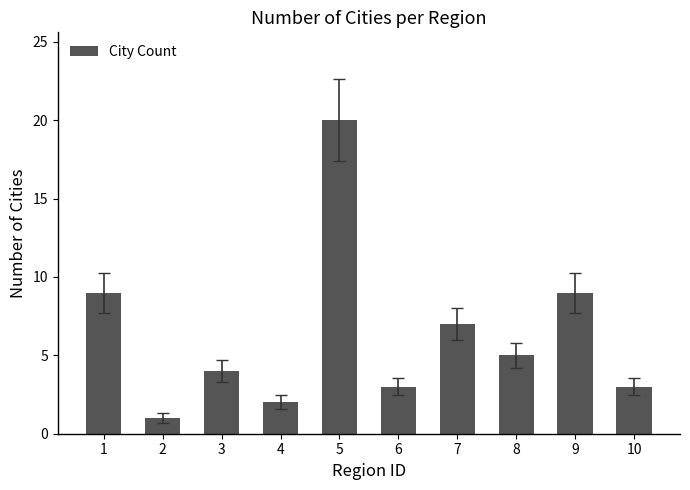

What is the value of the 7th bar from the left?

7